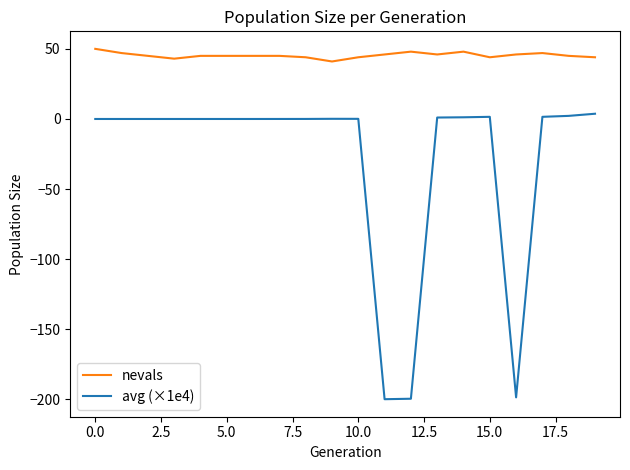

Which series has the largest range (max minus min)?

avg (×1e4)